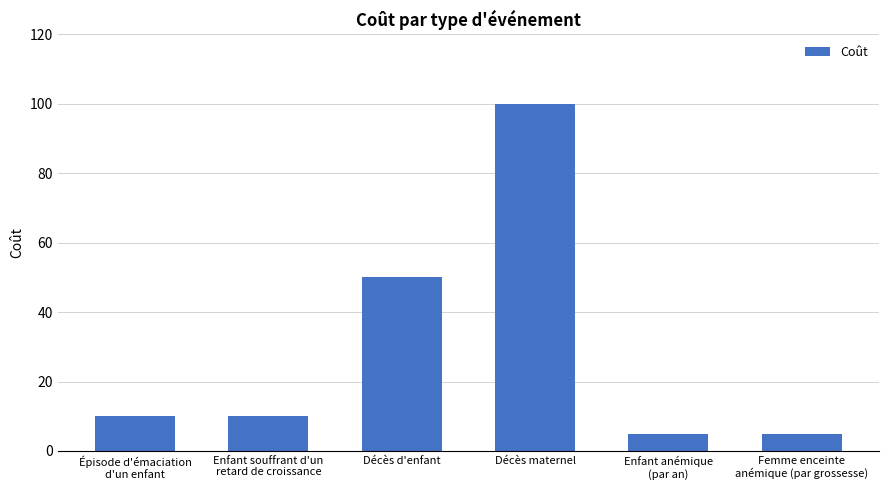

What is the average value?

30